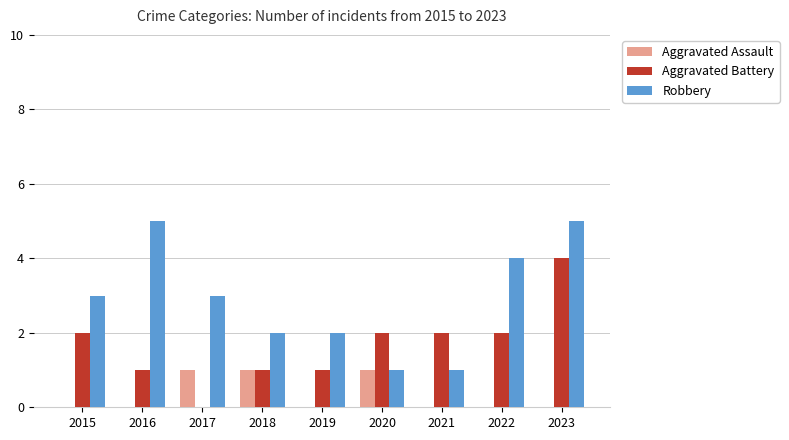

How many Robbery values are between 2 and 4?

5